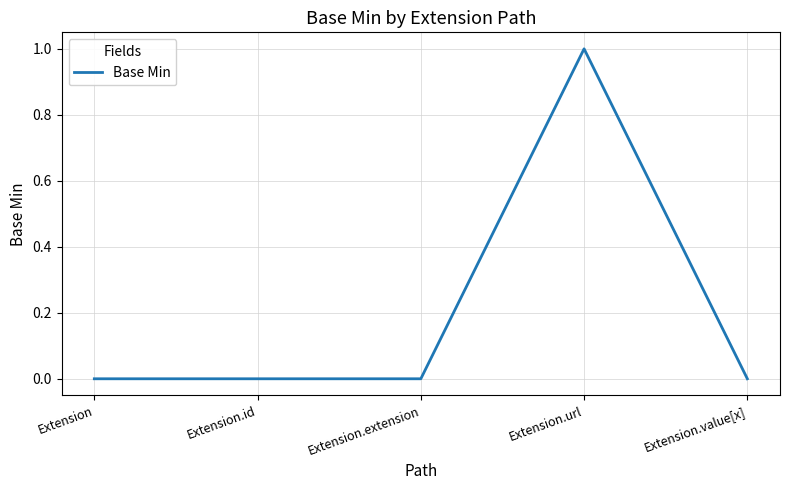

True or false: there are more than 0 points higher than both neighbors.

True